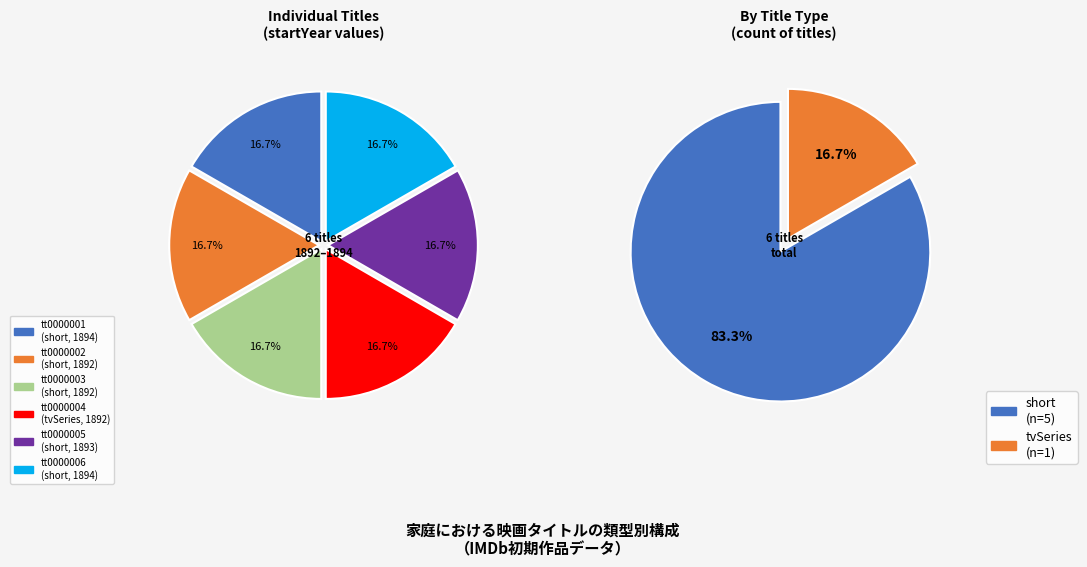

Is short (1892) the majority of the pie?

No